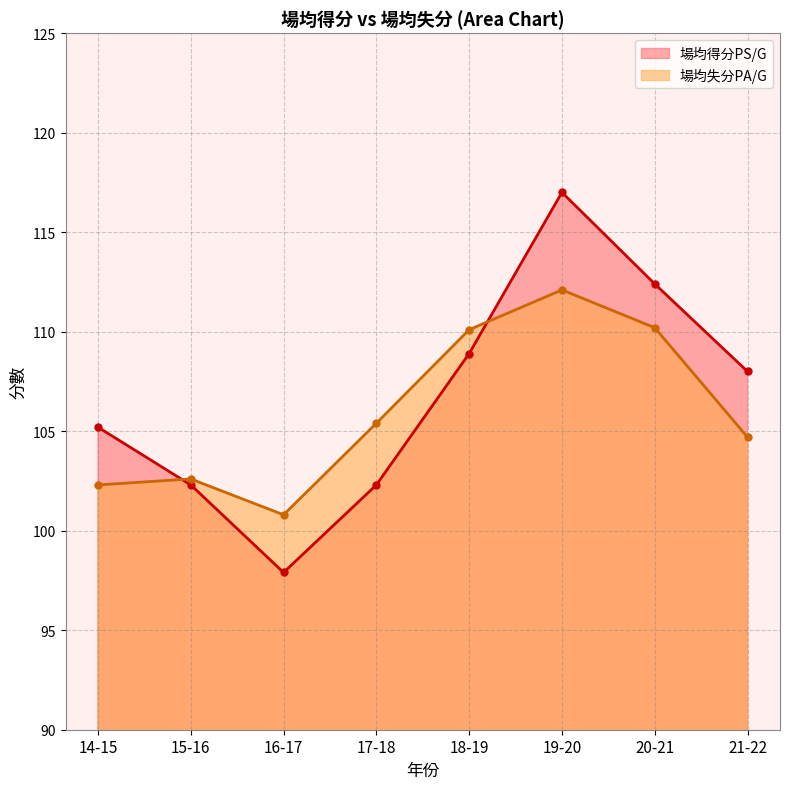

Where does the 場均得分PS/G series first go above 108?

18-19